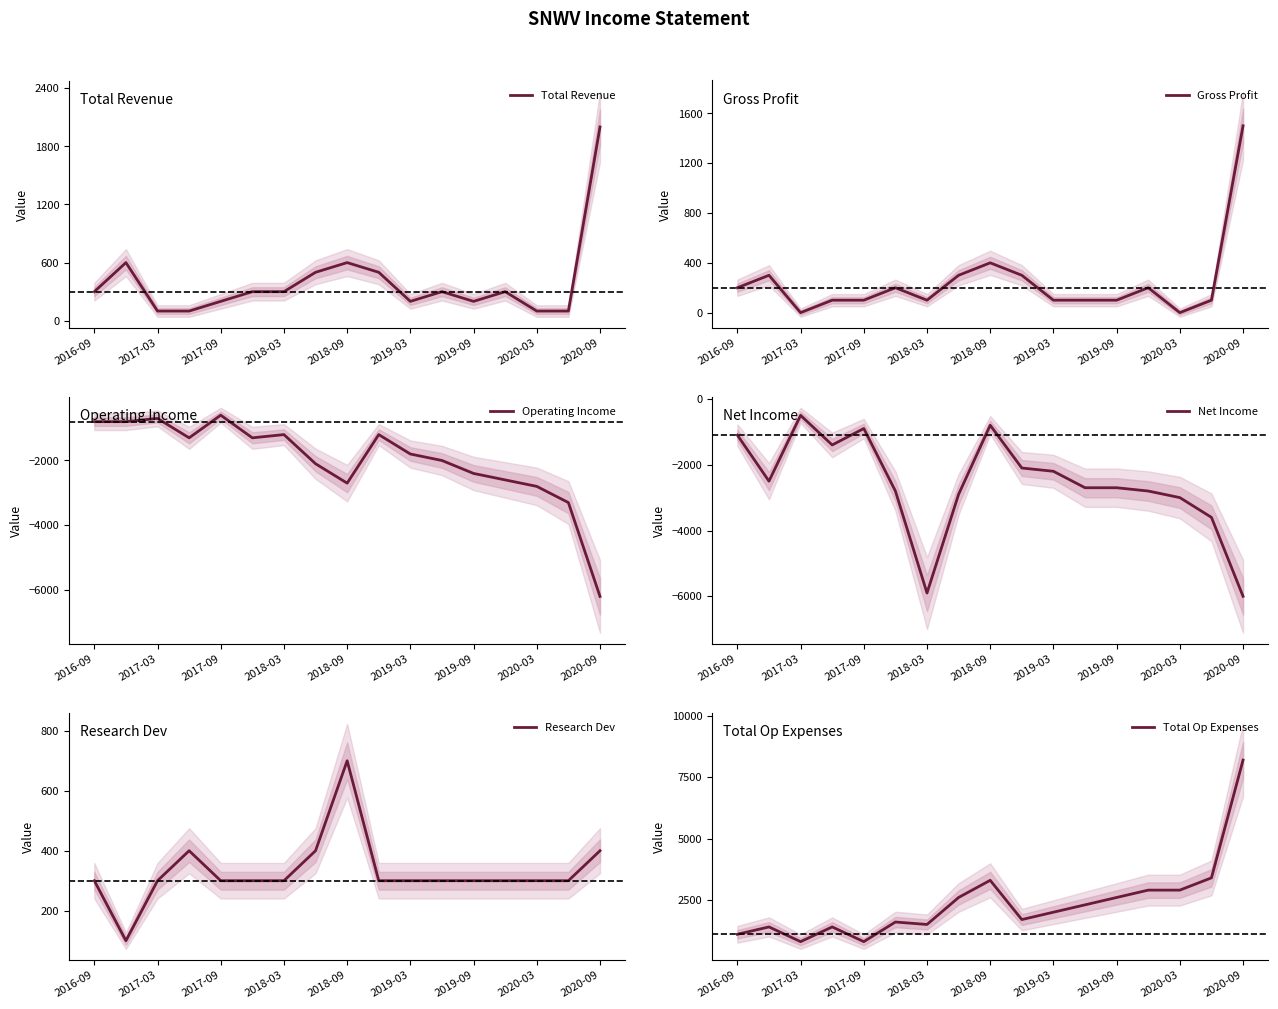

What is the value of the Total Revenue point at the 5th from the left?

200